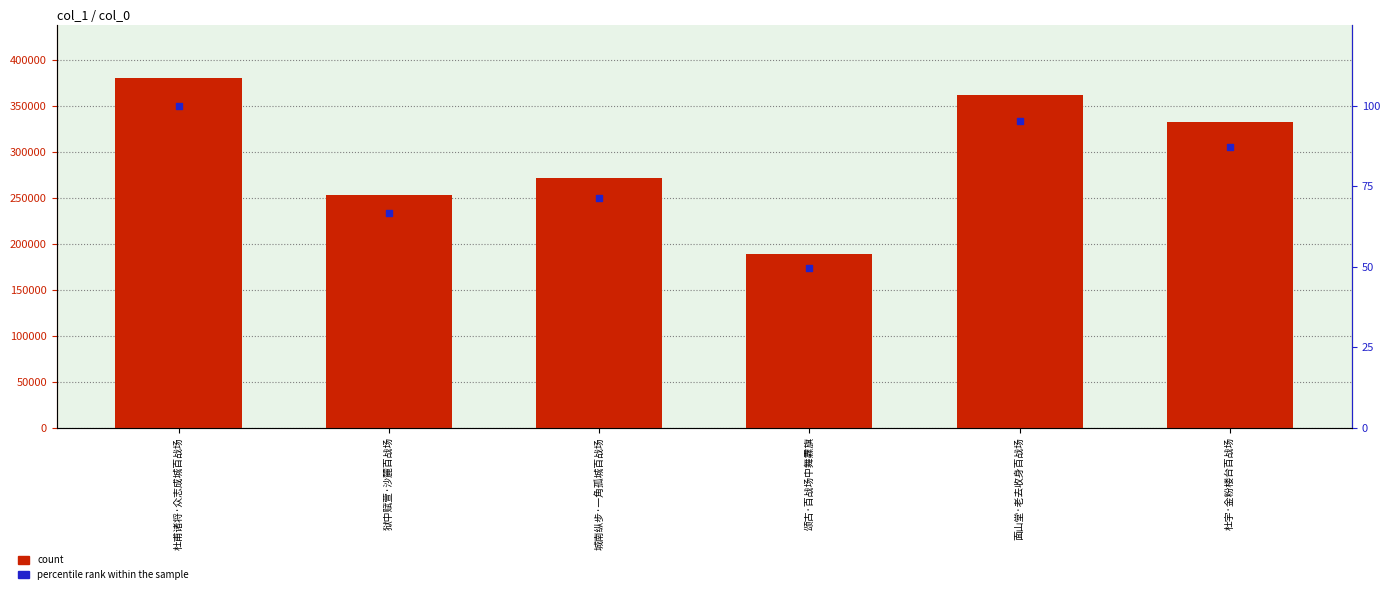

What is the total value across all series at 狱中赋萱·沙麓百战场?

253427.6